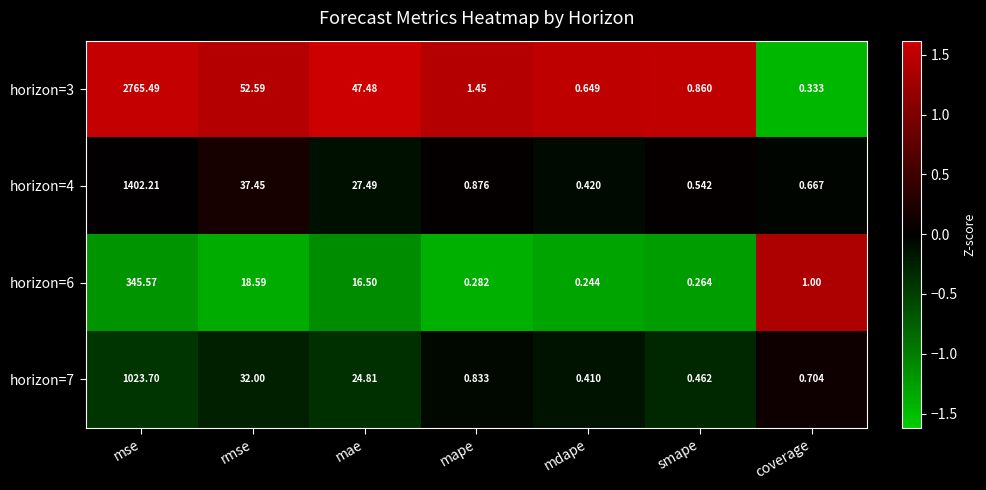

At which category is the sum across all series the highest?

mse